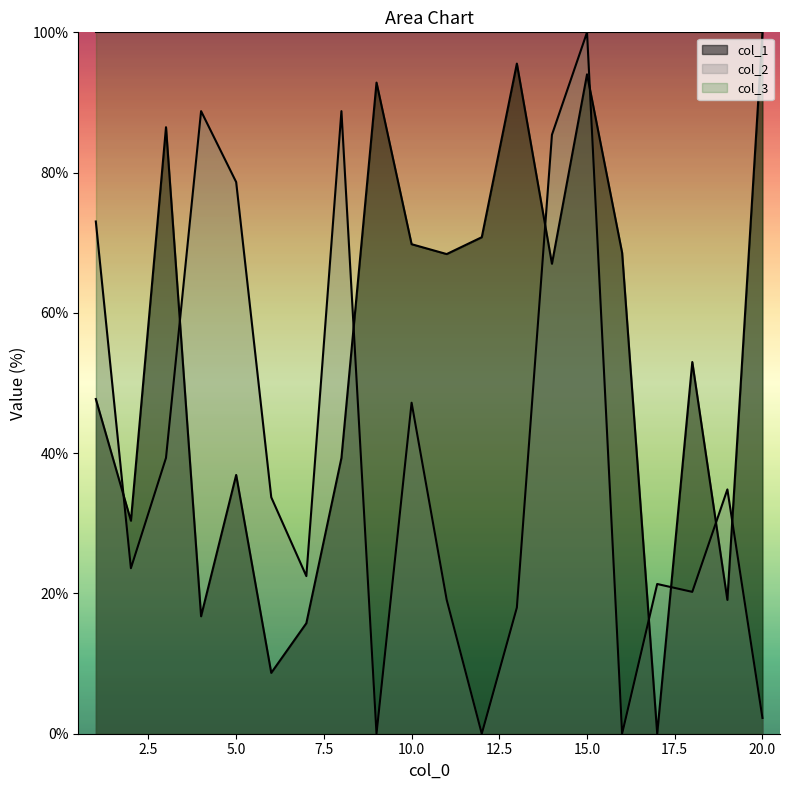

List the series in order of their overall mean, lowest first.

col_2, col_1, col_3